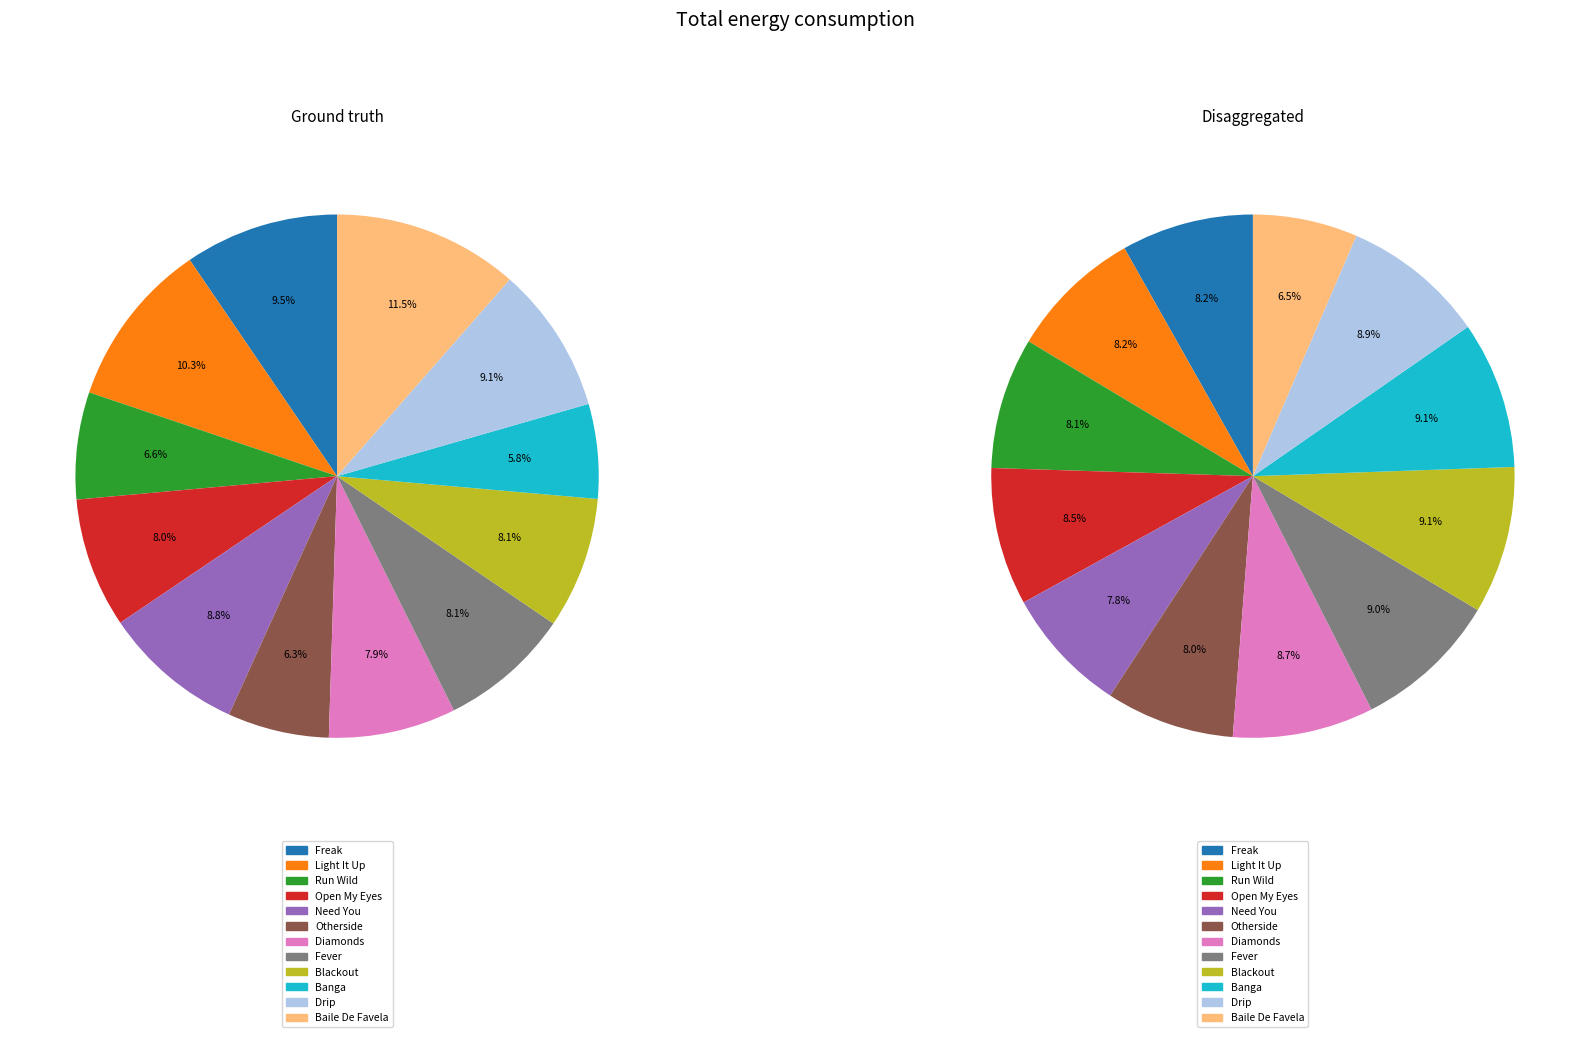

Is there a majority slice in this chart?

No